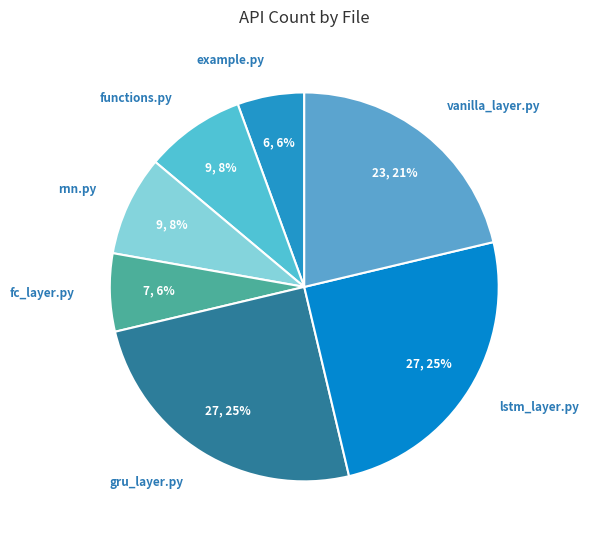

Is it true that example.py is 14% of the pie?

False